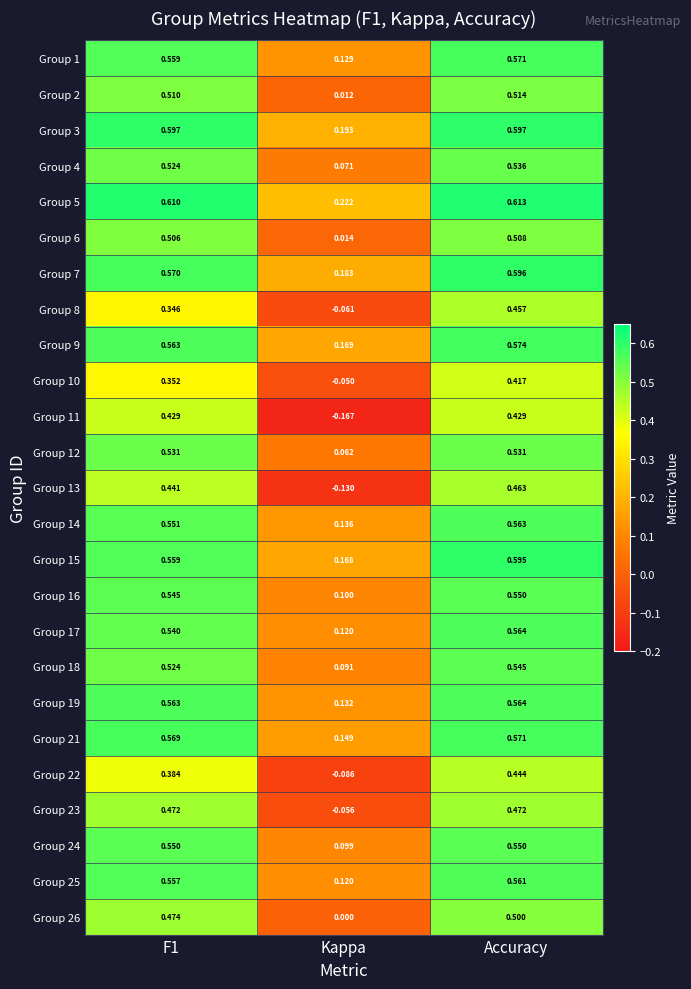

At which category does the chart reach its peak across all series?

Accuracy